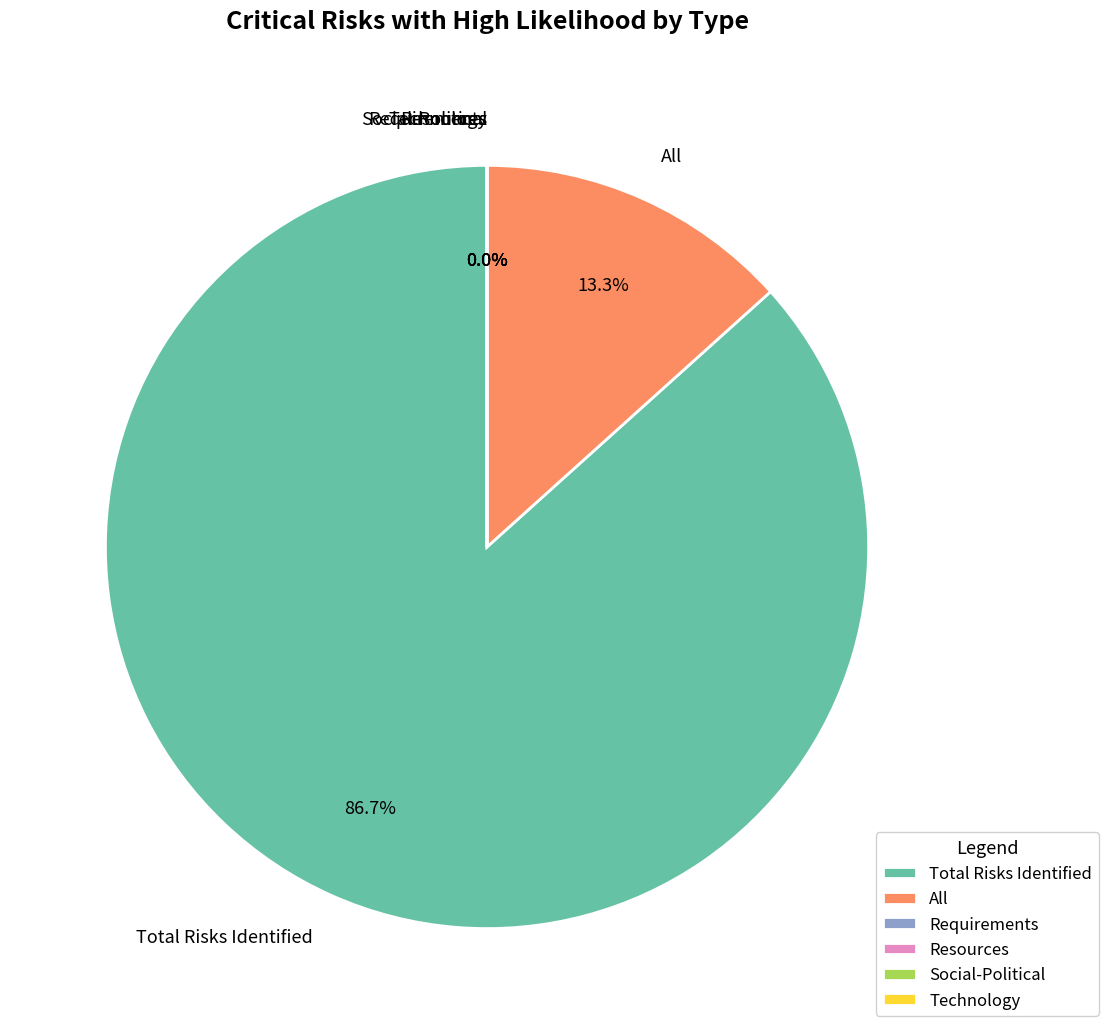

Which has a higher value, Resources or Total Risks Identified?

Total Risks Identified